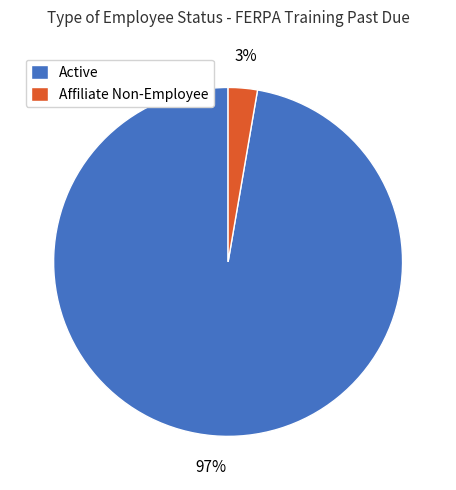

How many segments does this pie chart have?

2